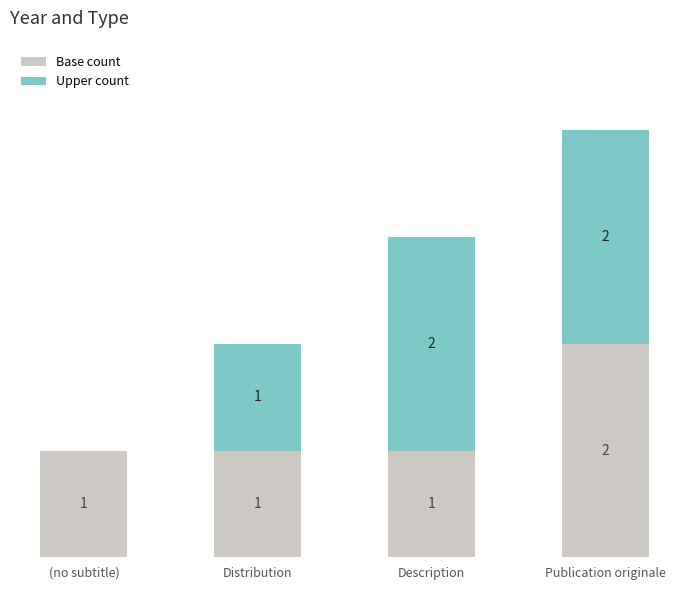

At which category is the sum across all series the highest?

Publication originale